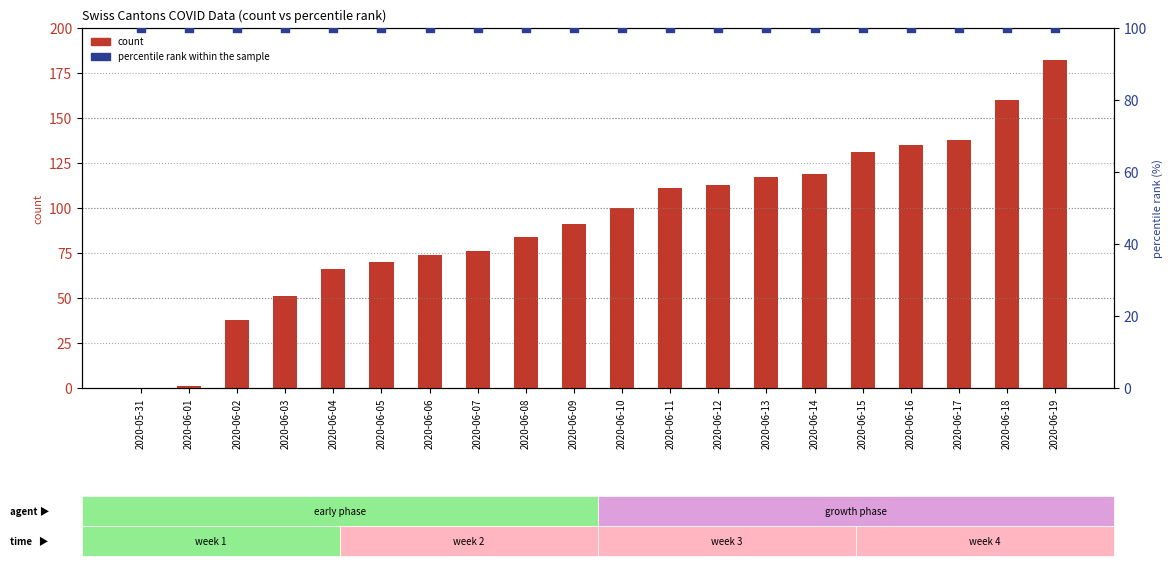

Which series has the largest total across all categories?

percentile rank within the sample